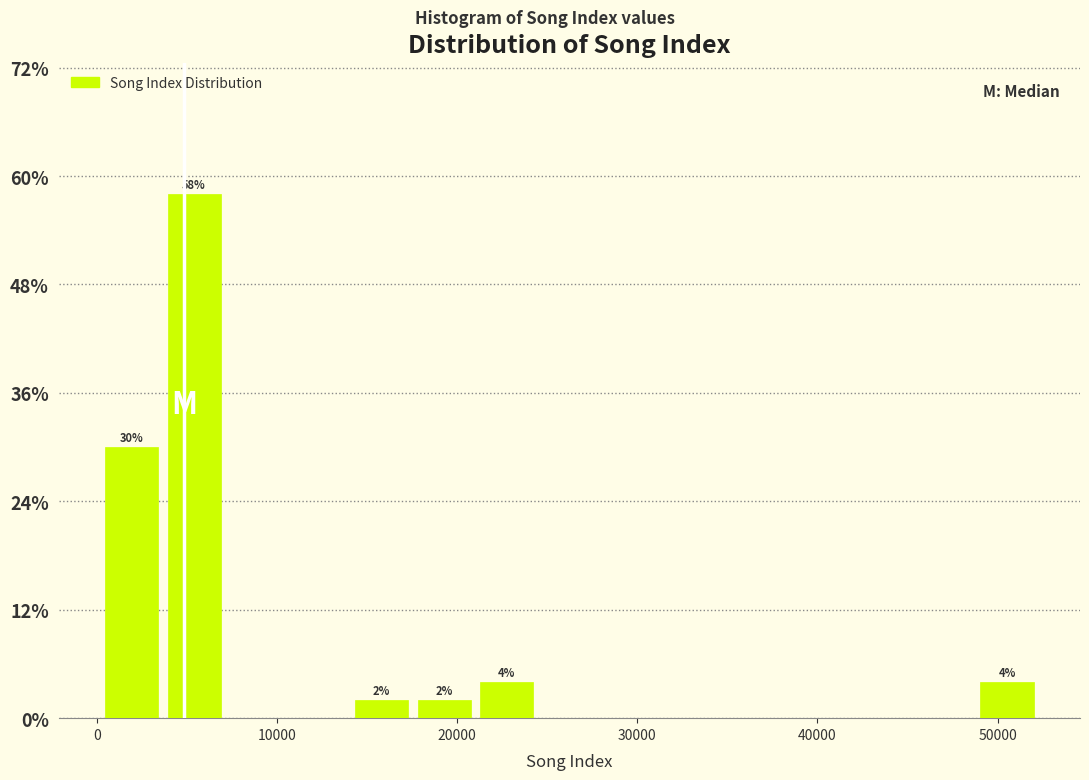

Around what value on the x-axis is the tallest bar? Give the approximate position of its centre, as read against the axis.

5000